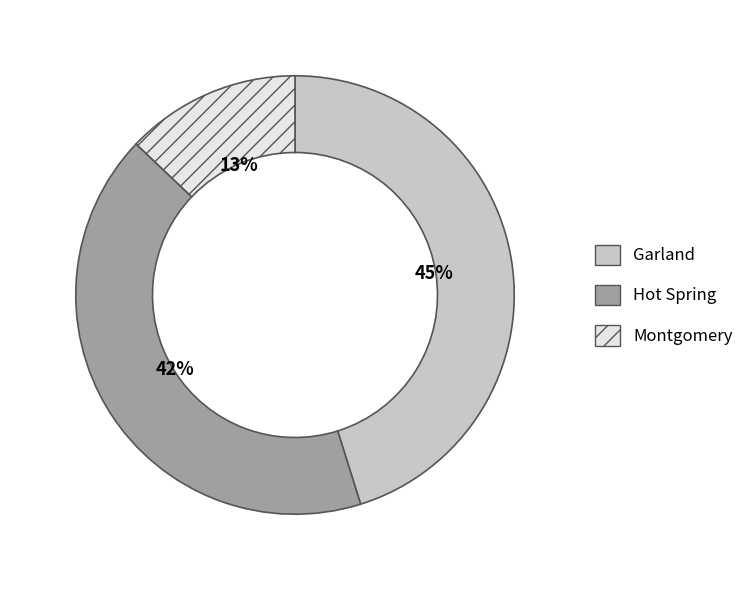

True or false: Montgomery accounts for 13% of the total.

True